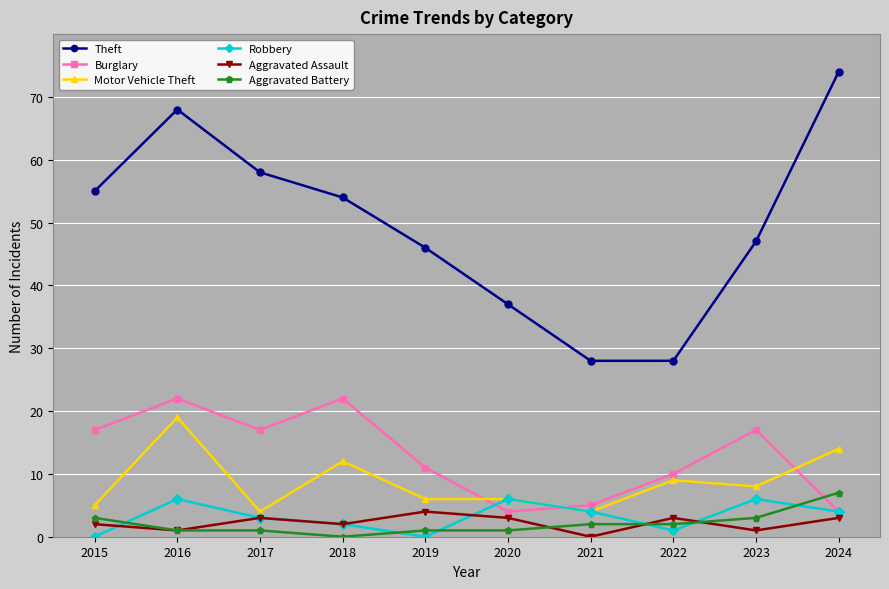

What is the difference between the Theft values at 2019 and 2015?

9